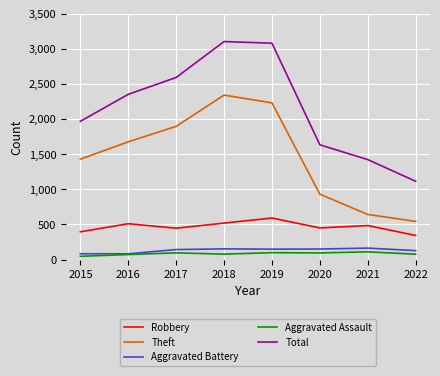

Which series has the largest total across all categories?

Total